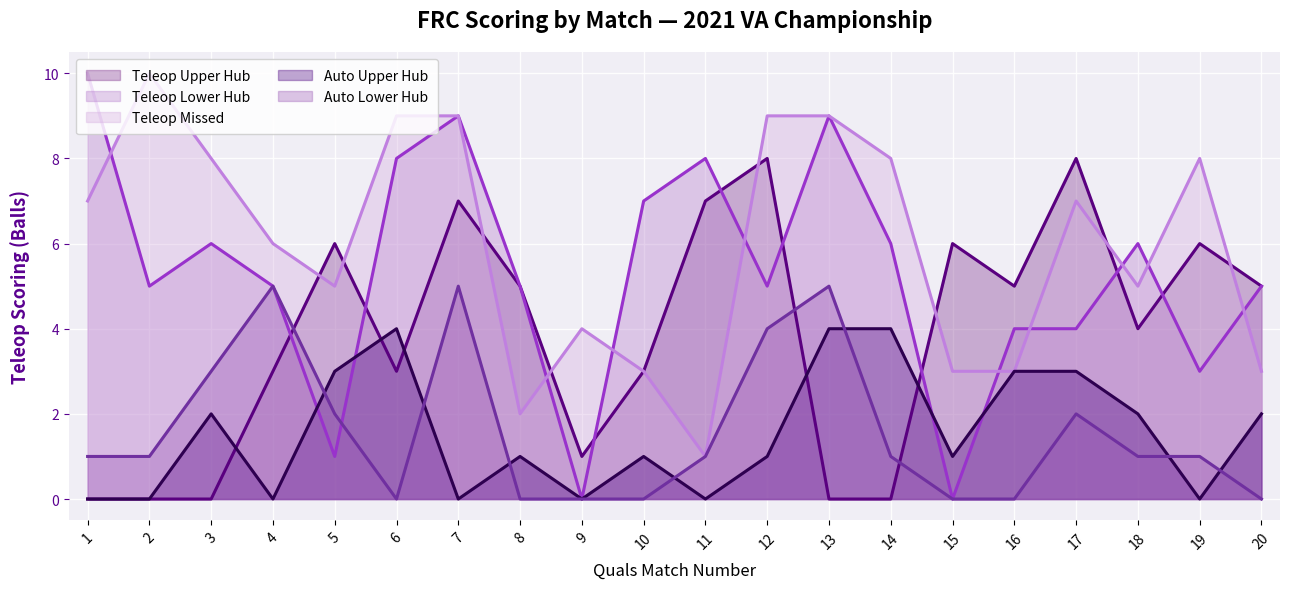

What is the sum of the Teleop Missed values at 18 and 8?

7